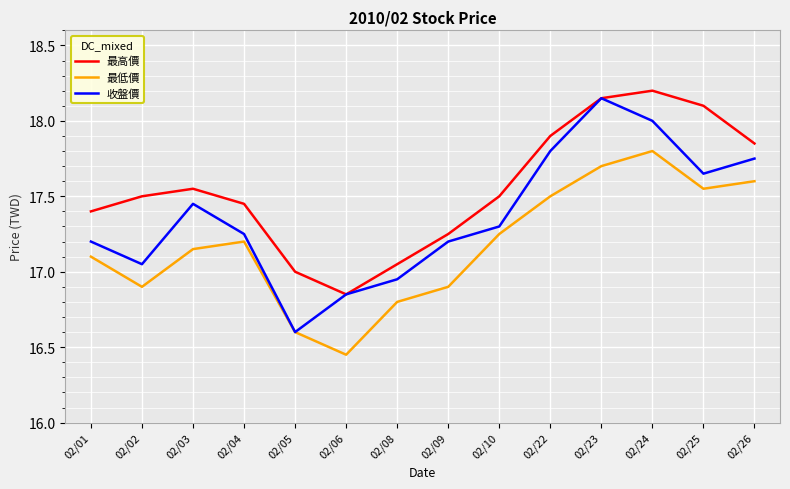

At which label does 最低價 first exceed 17?

02/01